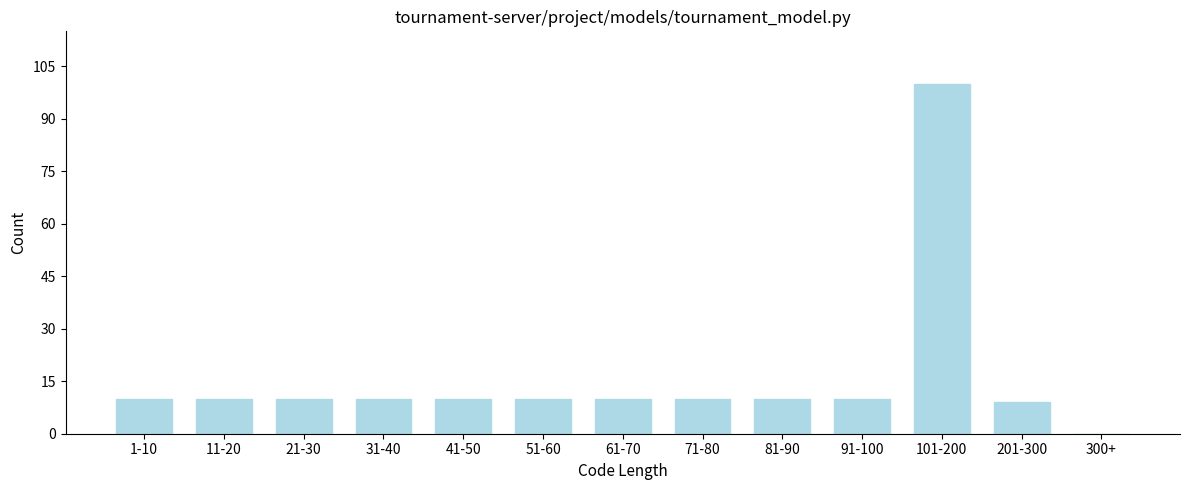

What value does the data have at 201-300?

9